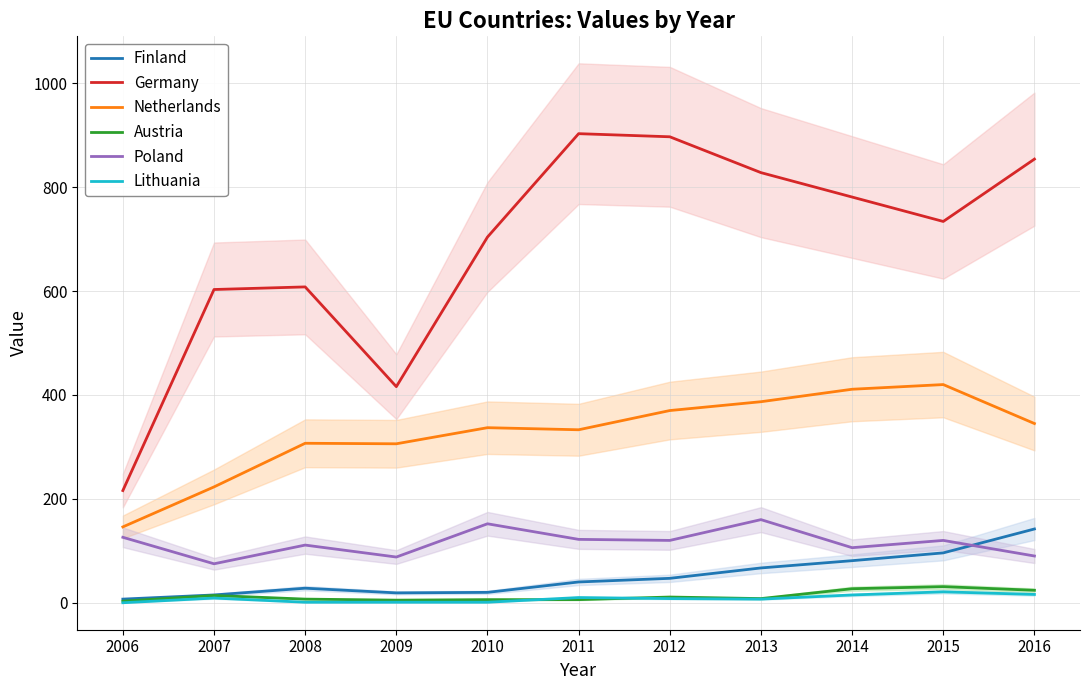

List the series in order of their peak value, lowest first.

Lithuania, Austria, Finland, Poland, Netherlands, Germany